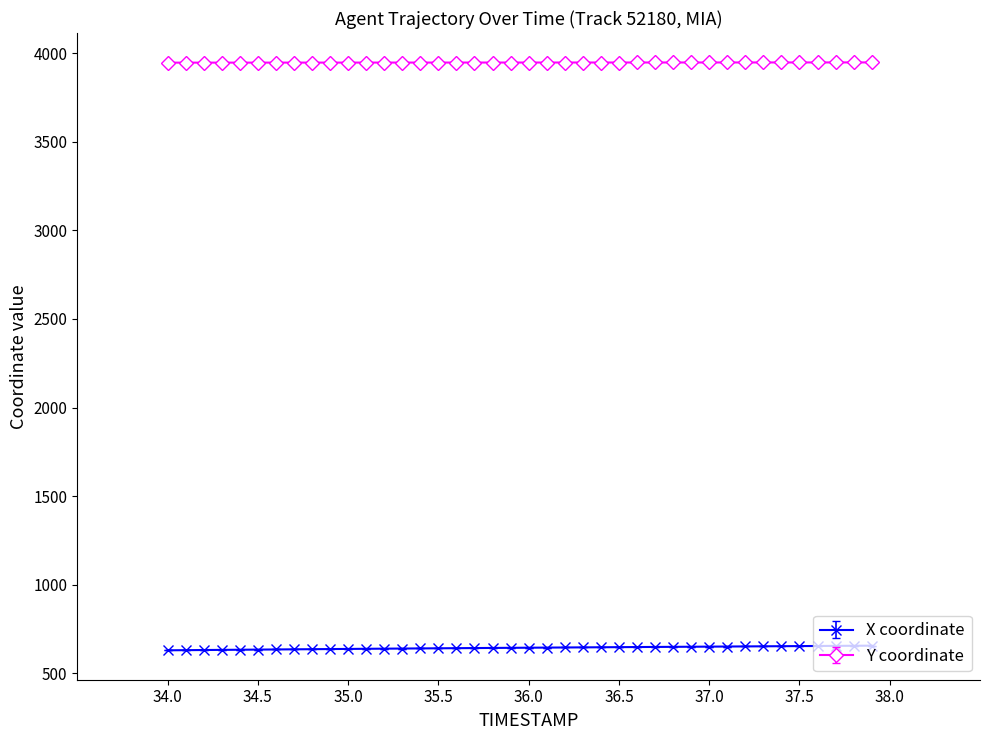

What is the average value of the Y coordinate series?

3947.0